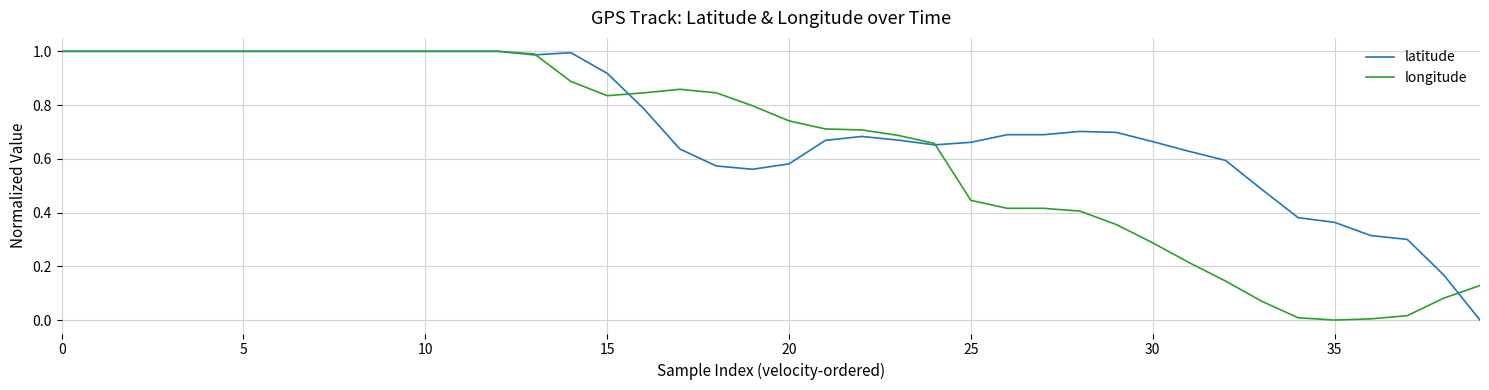

What are all the series names shown in the legend?

latitude, longitude